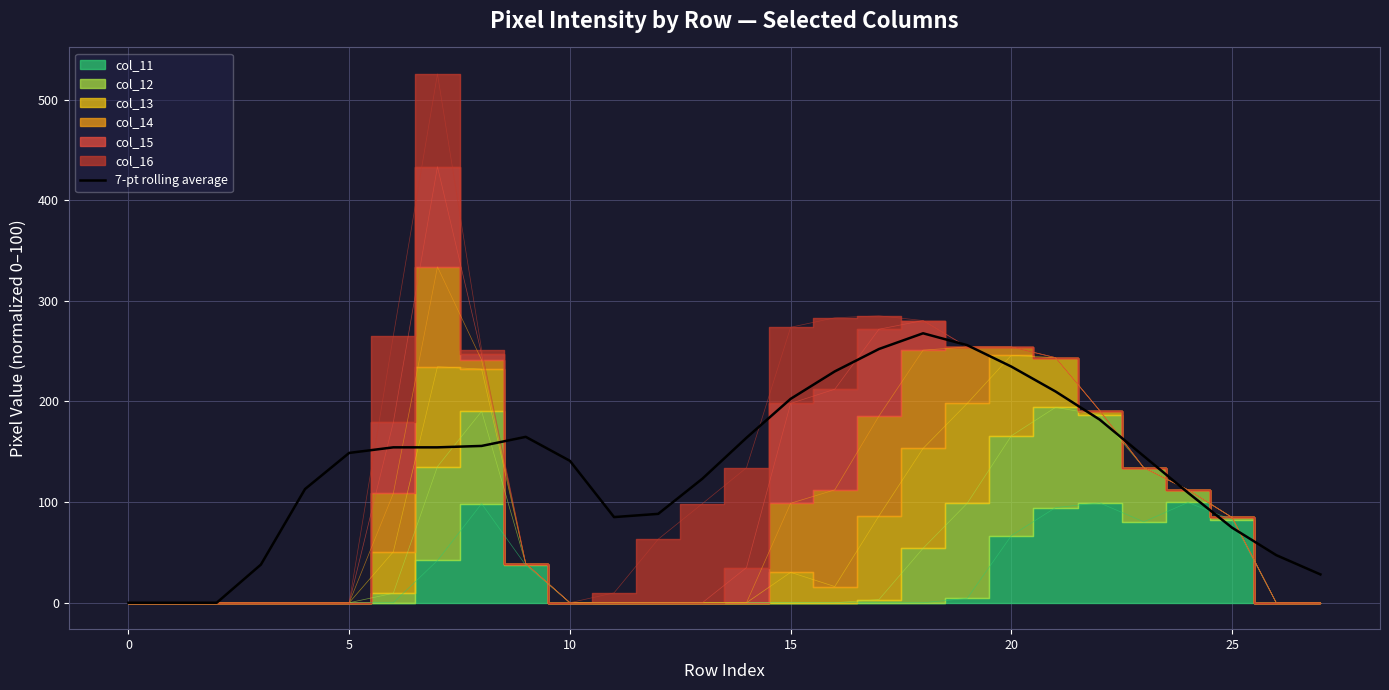

What is the maximum value for 7-pt rolling average?

267.7